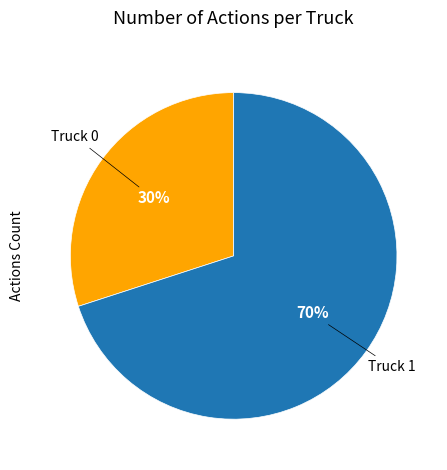

To the nearest percent, what is the average slice percentage?

50%